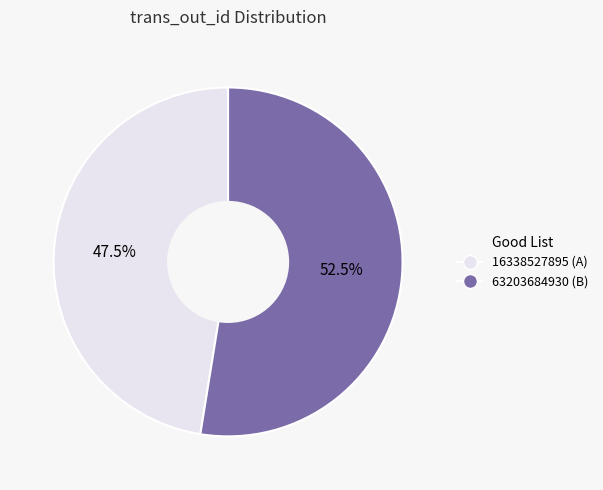

What percentage is NOT represented by 16338527895 (A)?

52.5%